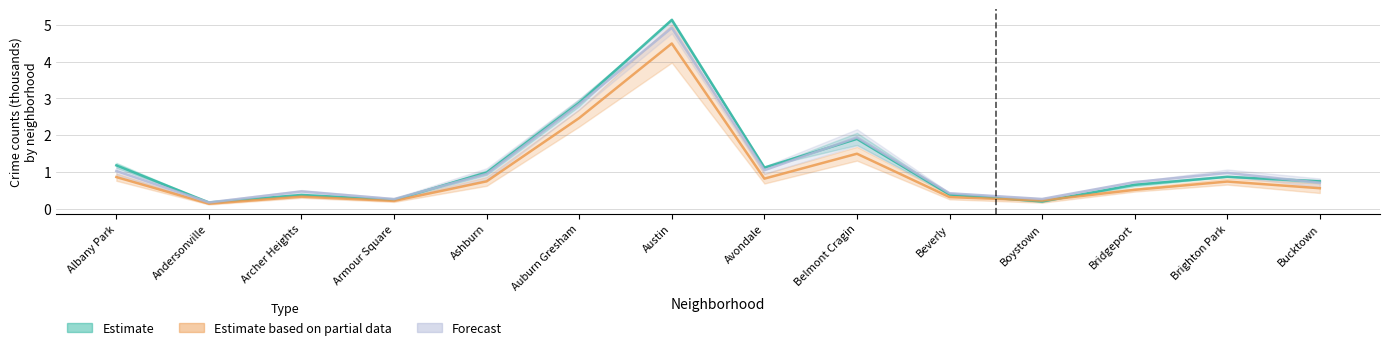

What is the maximum value shown in the chart?

5.1